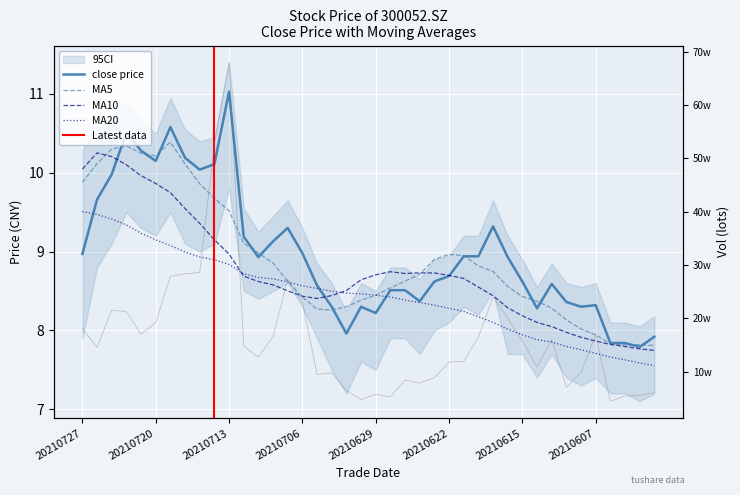

Which series changed the most between 20210721 and 20210713?

ma10